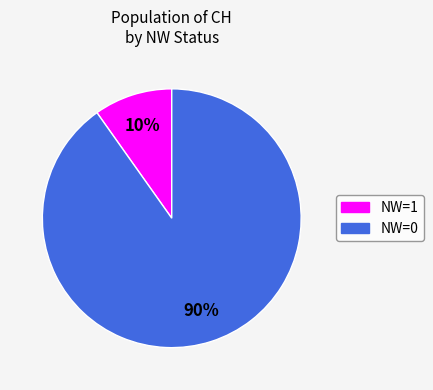

Between NW=1 and NW=0, which is larger?

NW=0